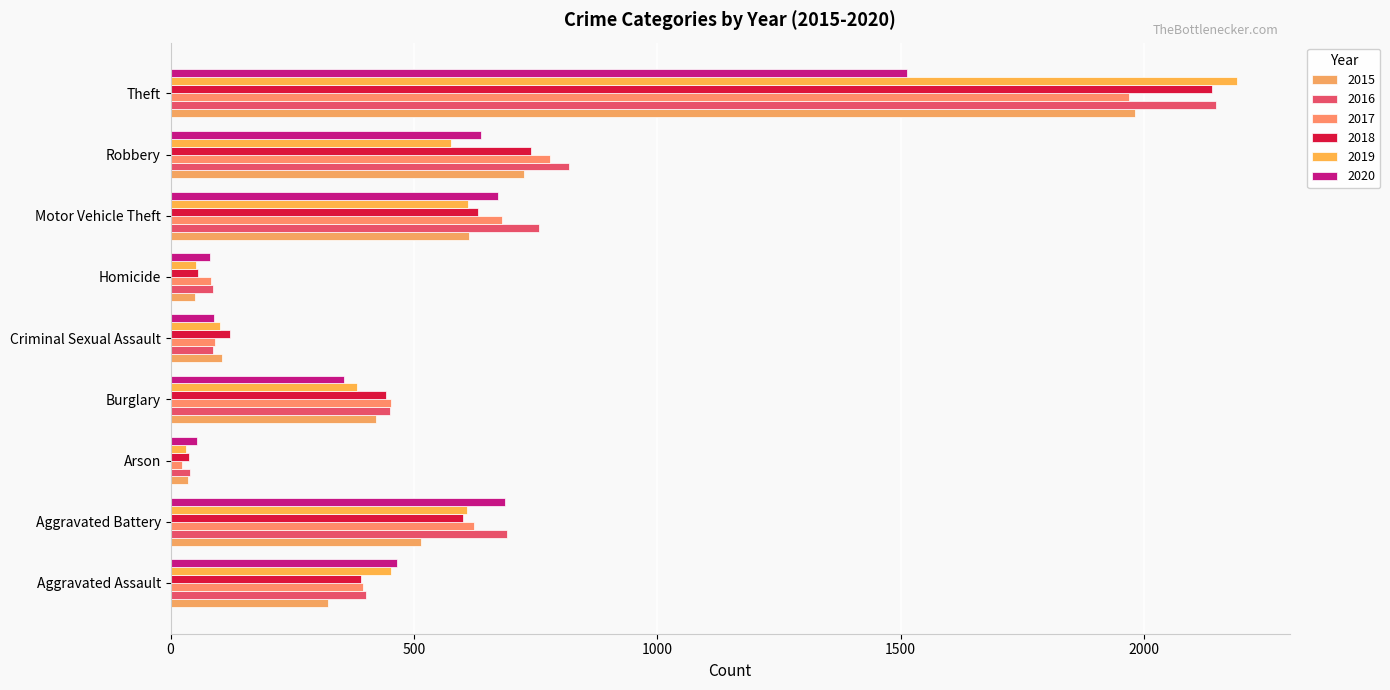

How many data points does each series have?

9